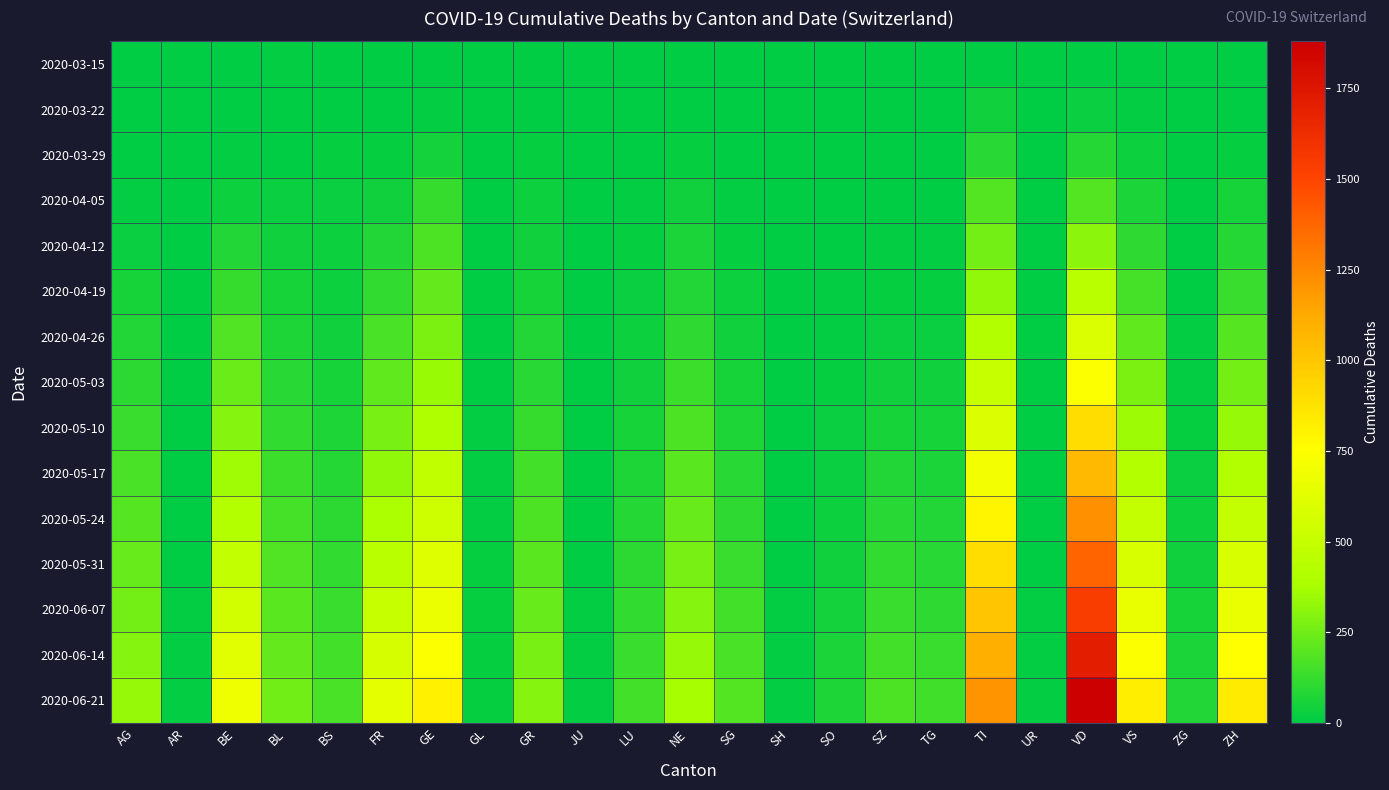

At TG, list the series in order from largest to smallest.

2020-06-21, 2020-06-14, 2020-06-07, 2020-05-31, 2020-05-24, 2020-05-17, 2020-05-10, 2020-05-03, 2020-04-26, 2020-04-19, 2020-04-12, 2020-04-05, 2020-03-29, 2020-03-15, 2020-03-22